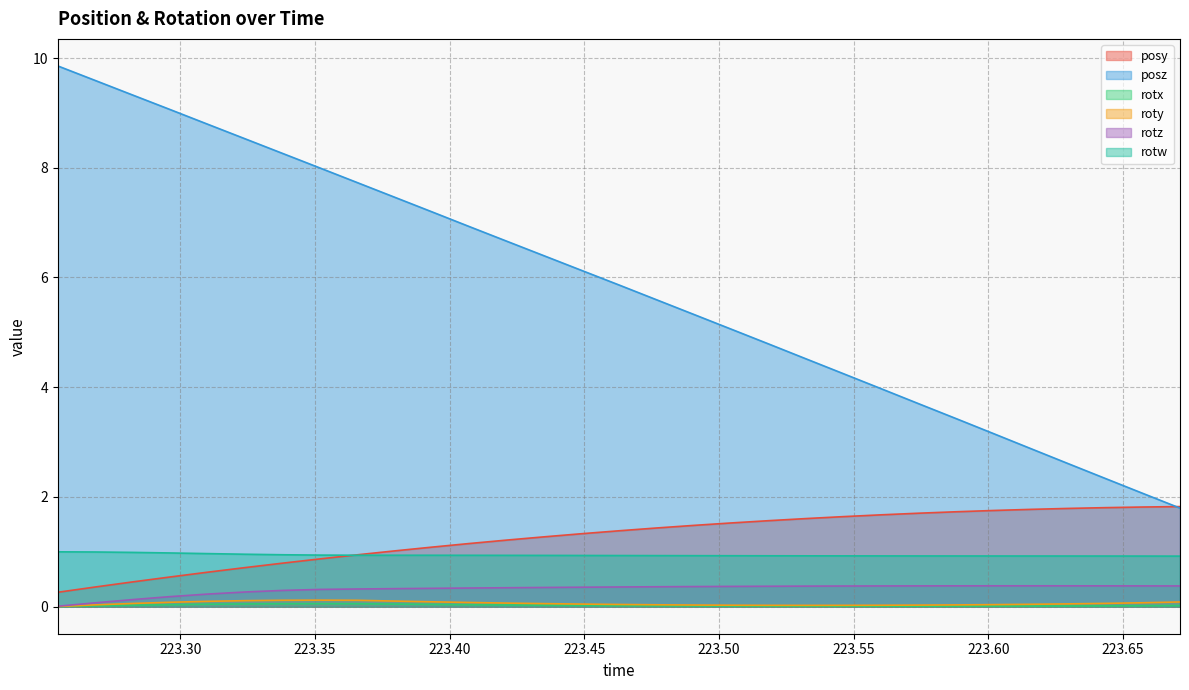

What are all the series names shown in the legend?

posy, posz, rotx, roty, rotz, rotw